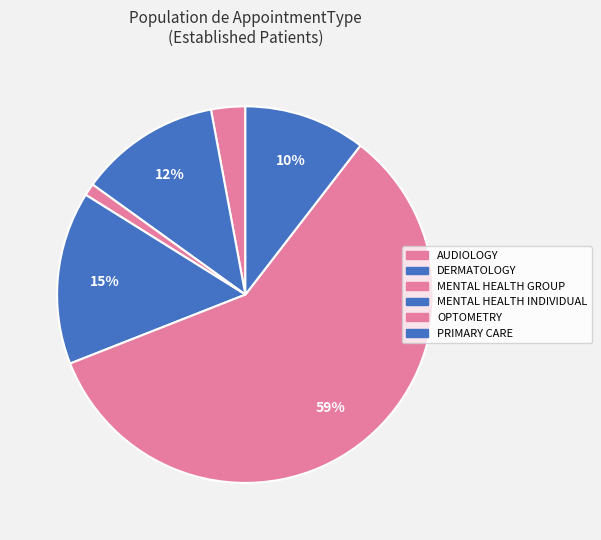

How many segments does this pie chart have?

6